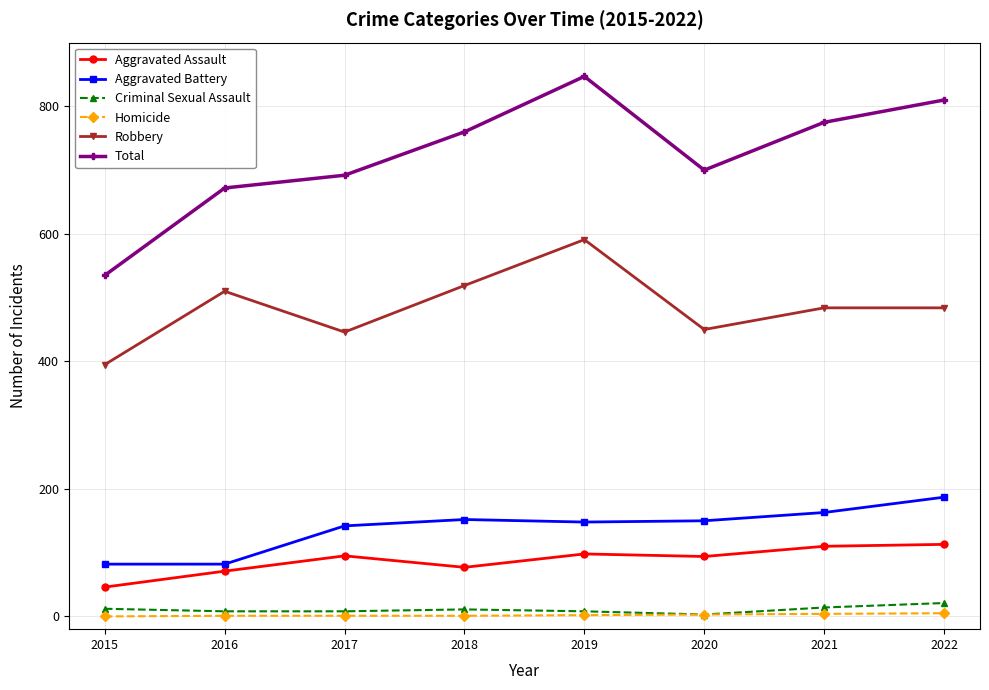

Which series has the largest range (max minus min)?

Total